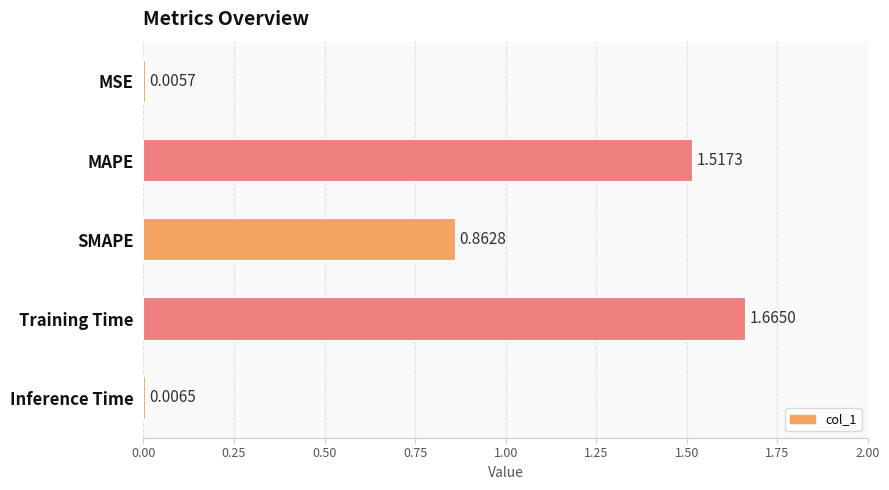

Does the chart contain stacked bars?

No